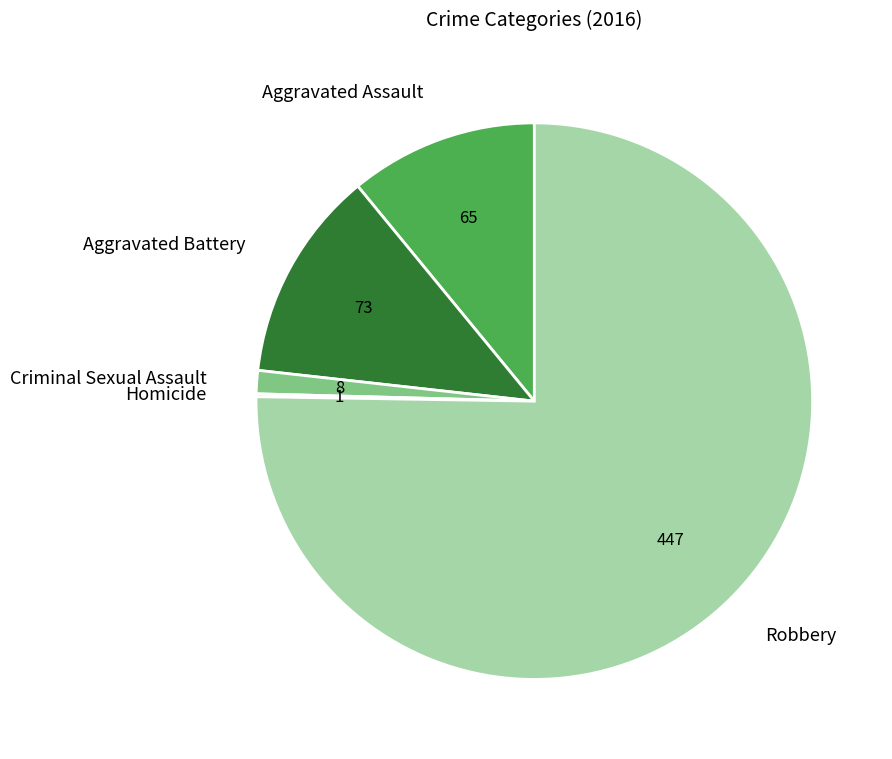

Does any single category account for the majority?

Yes